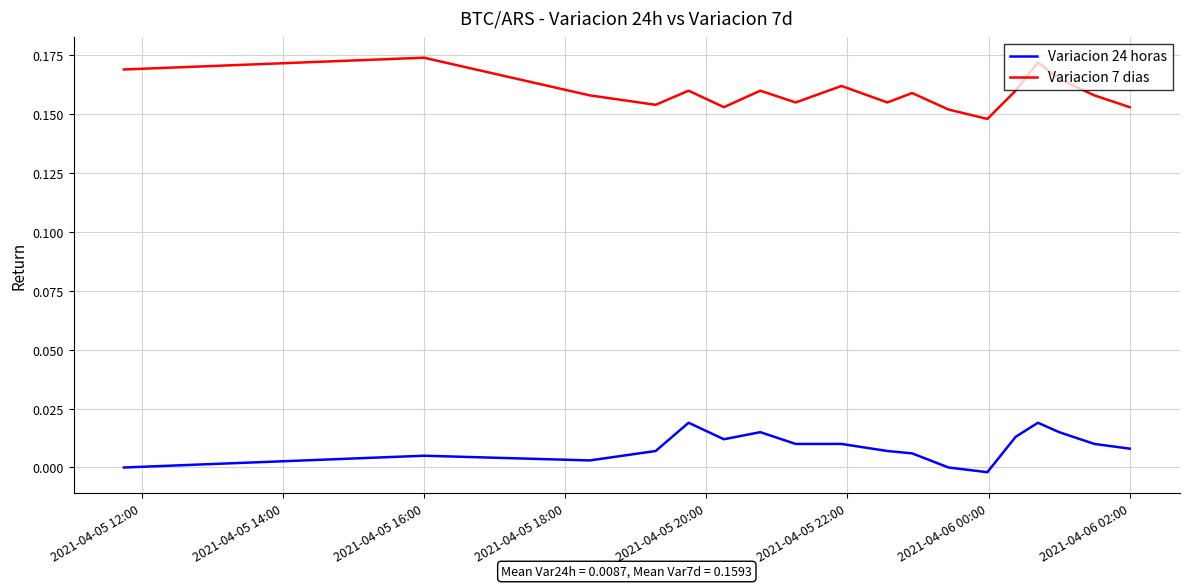

Which series has the largest total across all categories?

Variacion 7 dias